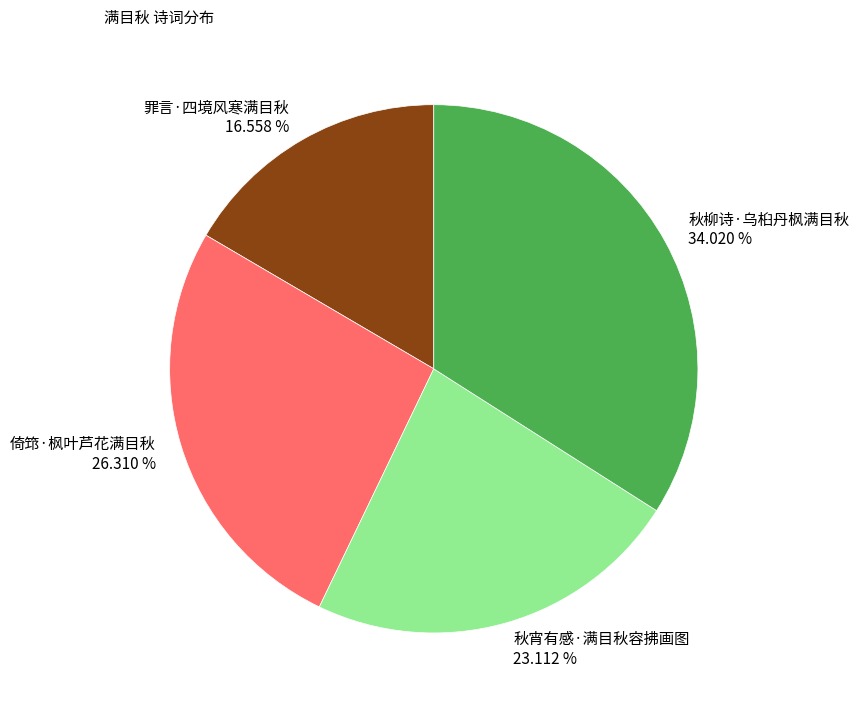

What is the ratio of the value at 倚筇·枫叶芦花满目秋 to the value at 罪言·四境风寒满目秋?

1.6